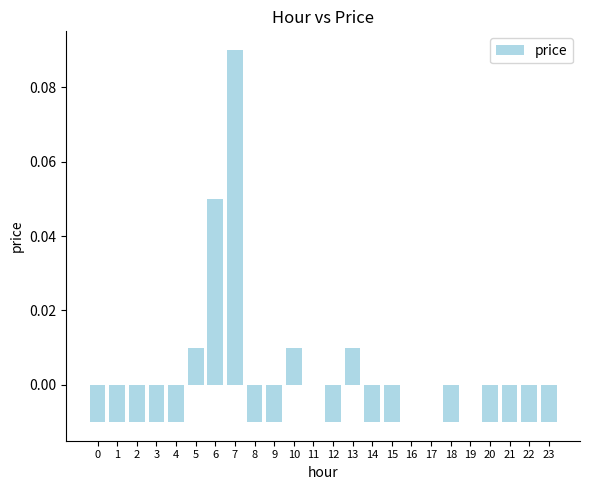

Does the chart contain stacked bars?

No